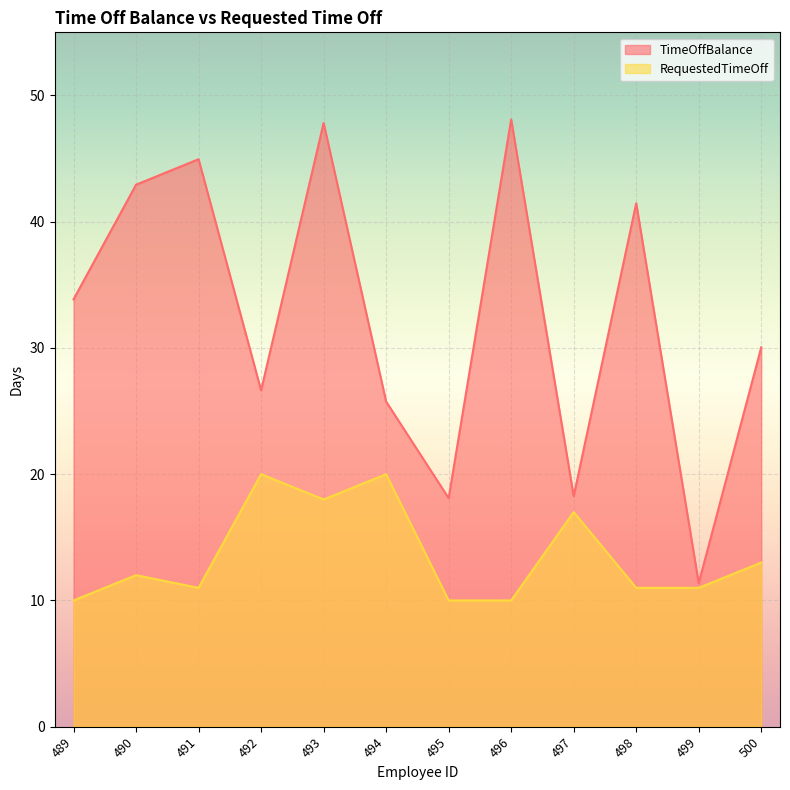

Count the RequestedTimeOff values in the range 11 to 18.

7